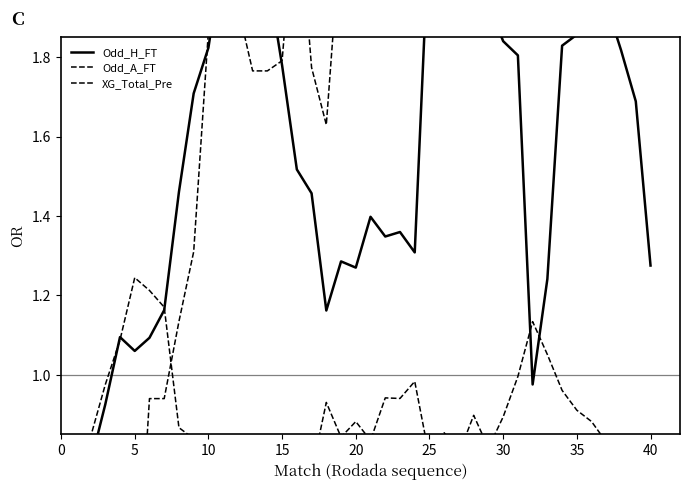

What are all the series names shown in the legend?

Odd_H_FT, Odd_A_FT, XG_Total_Pre